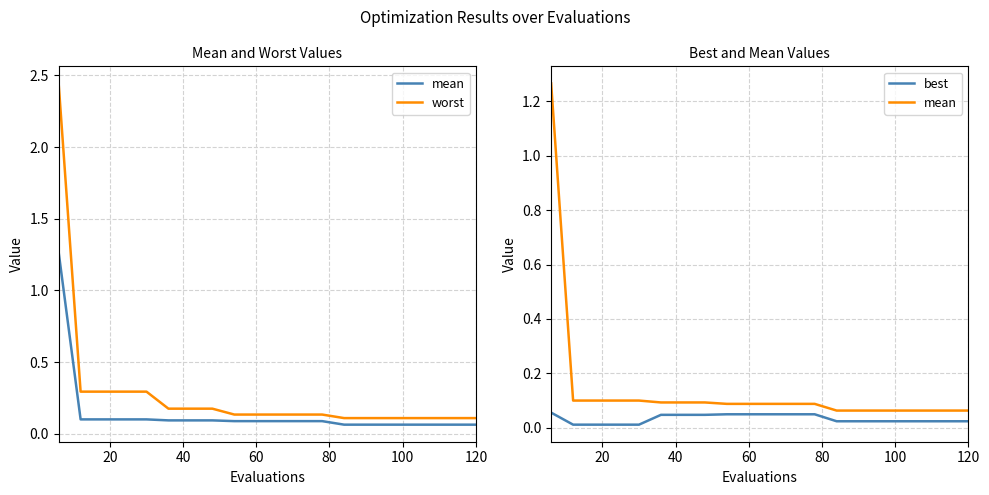

Which series has the largest range (max minus min)?

worst